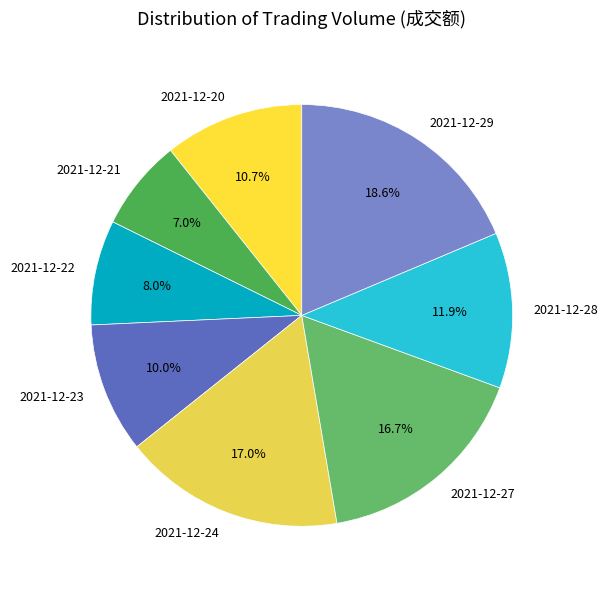

The 2021-12-24 slice represents 4% of the pie. True or false?

False